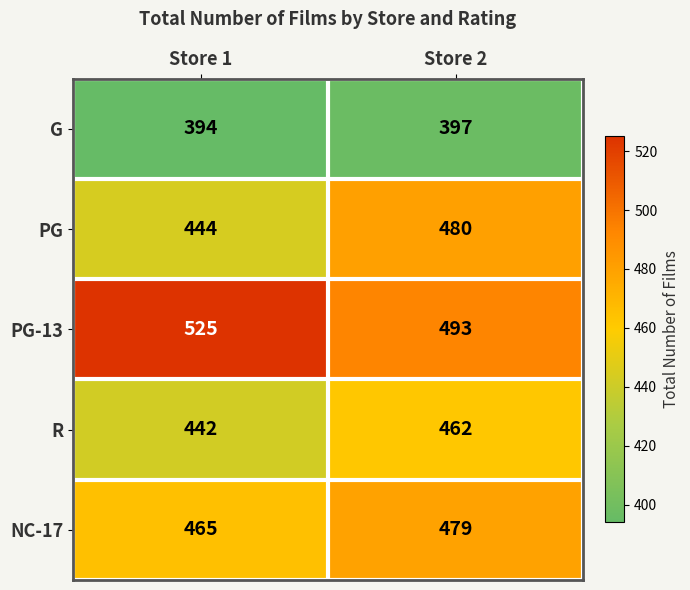

What is the spread (max minus min) of values at Store 2?

96